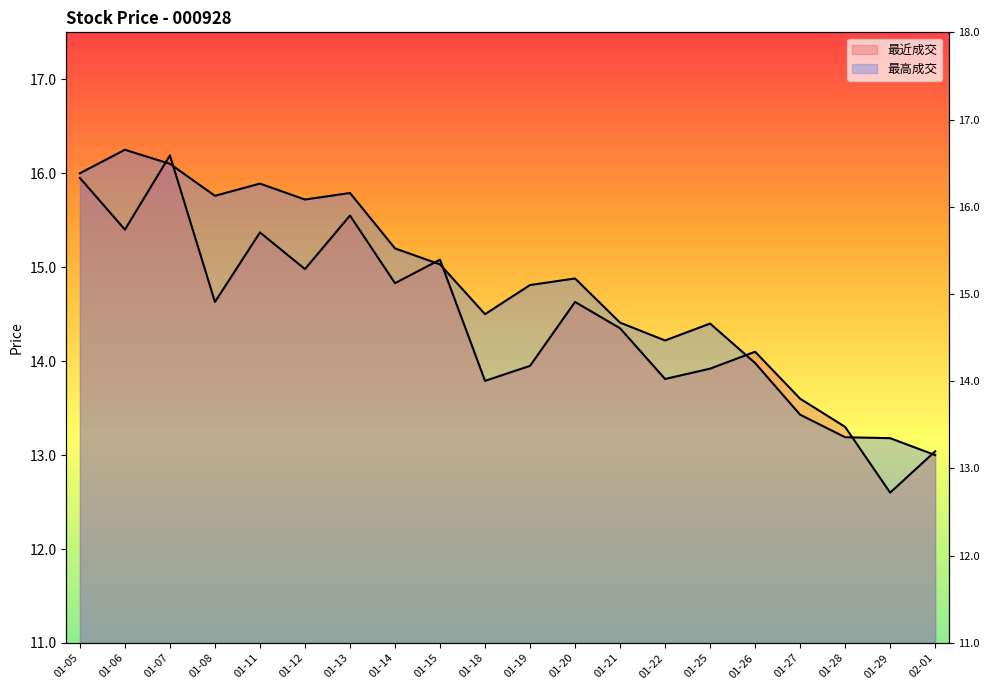

What is the label of the 10th point from the left?

01-18